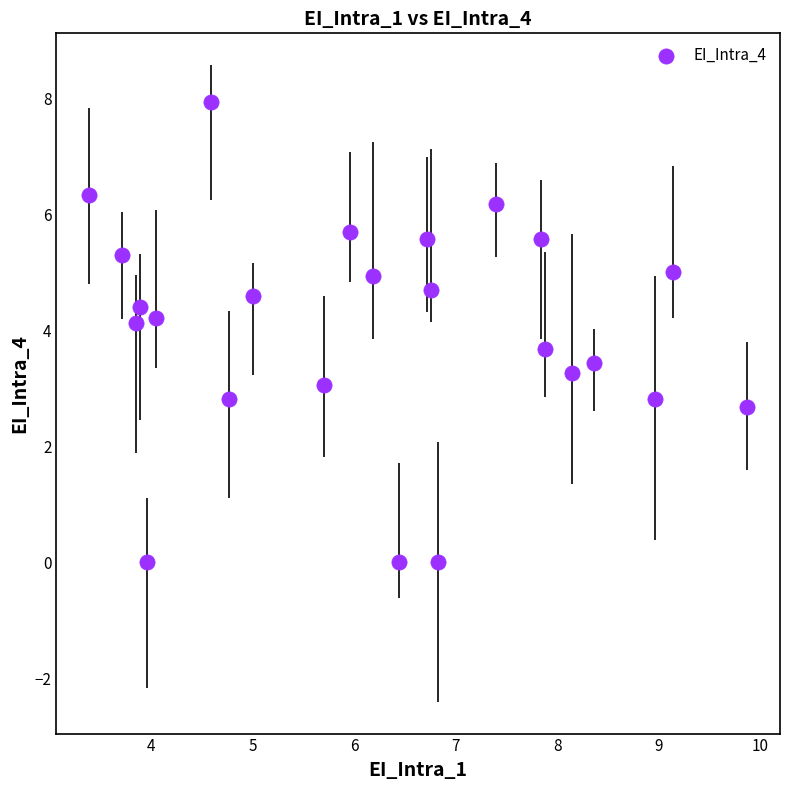

What is the range of Y values (max minus min)?

7.9